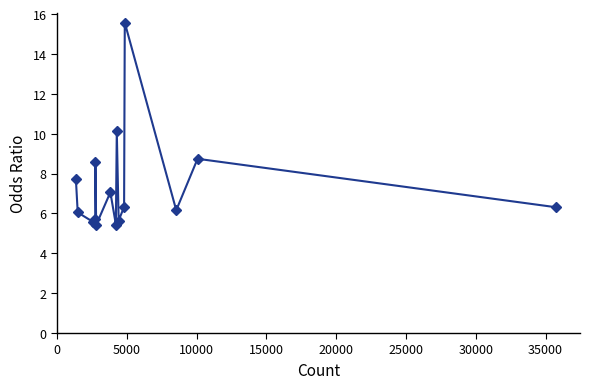

What is the difference between the maximum and second lowest values?

10.1